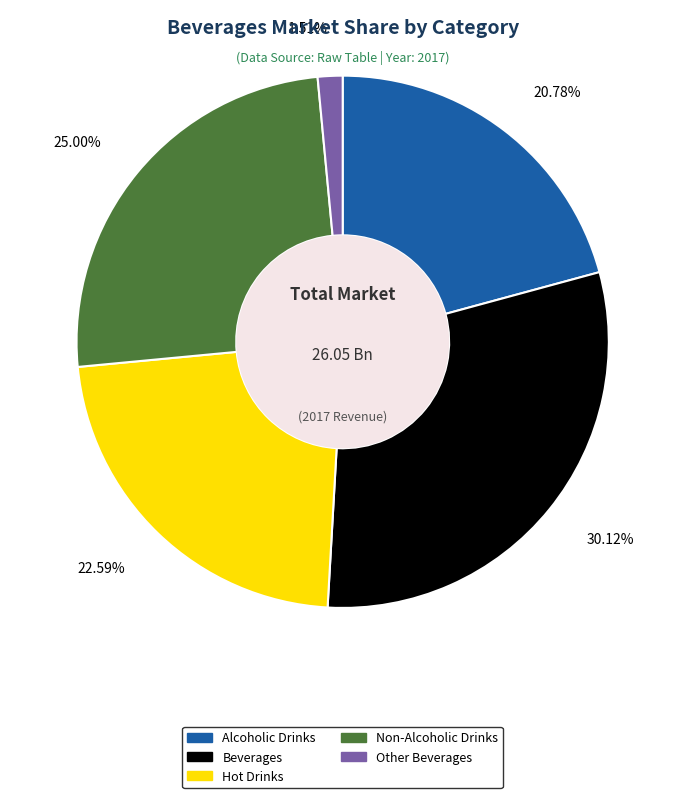

What percentage is the Hot Drinks slice, to the nearest percent?

23%